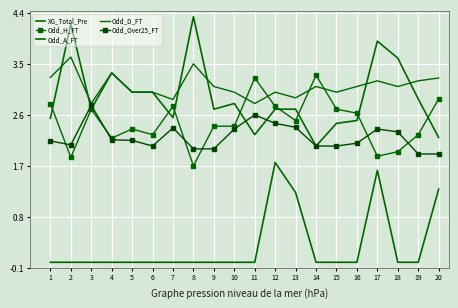

What is the greatest value displayed?

4.3